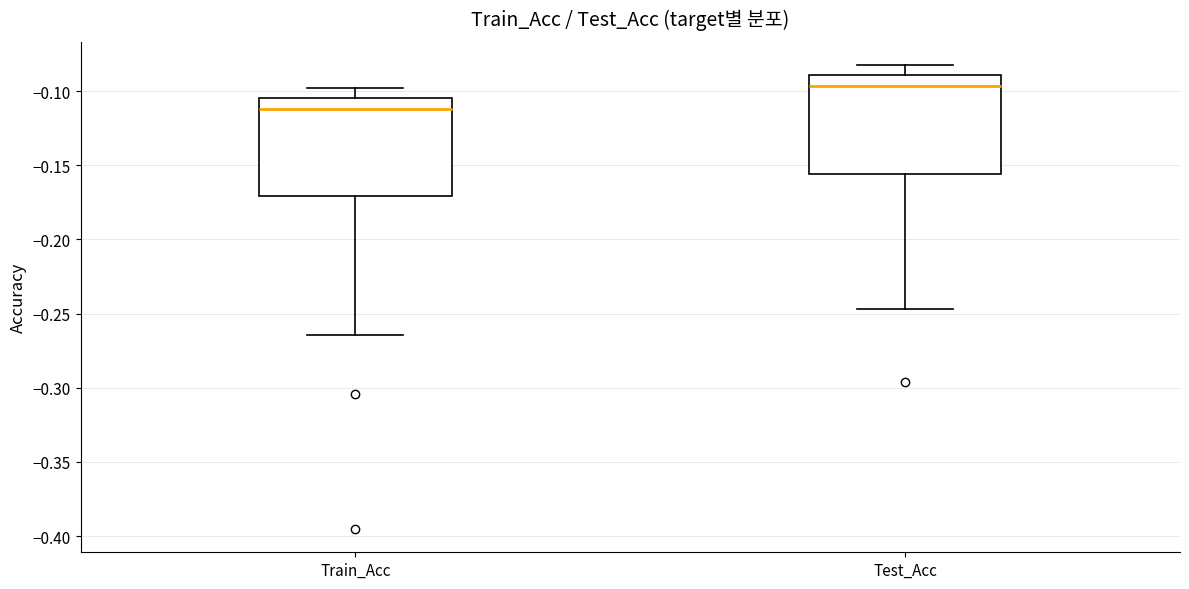

Which box's median line is the highest?

Test_Acc